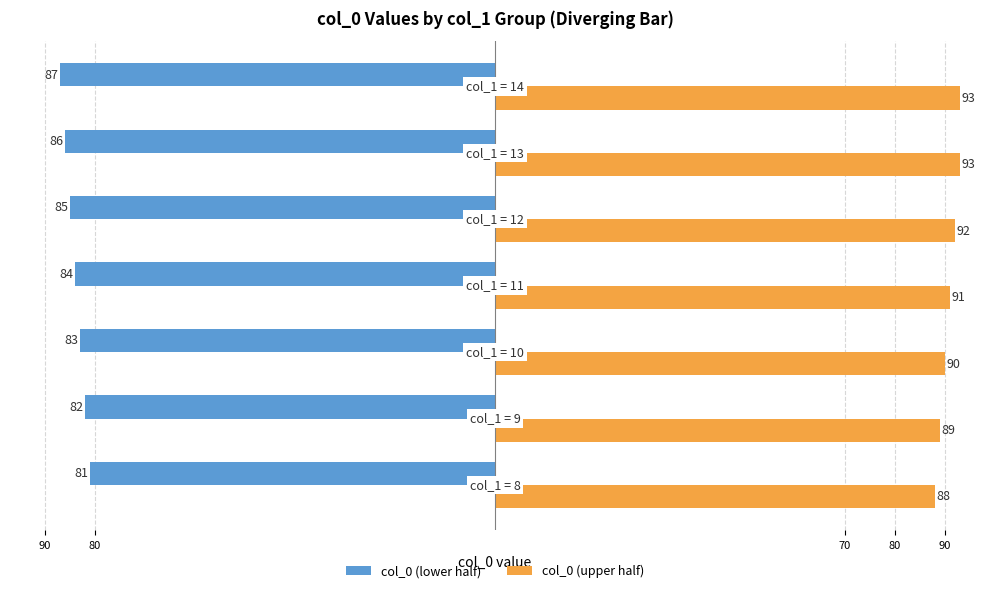

What are all the series names shown in the legend?

col_0 (lower half), col_0 (upper half)